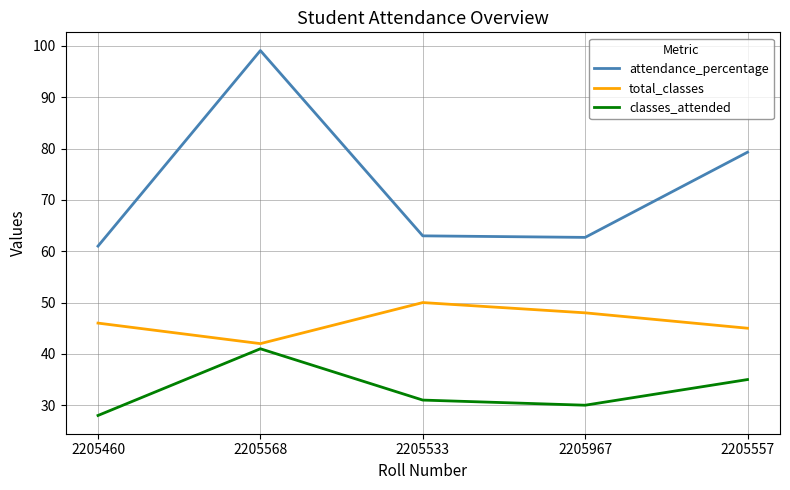

At which label does total_classes reach its minimum?

2205568